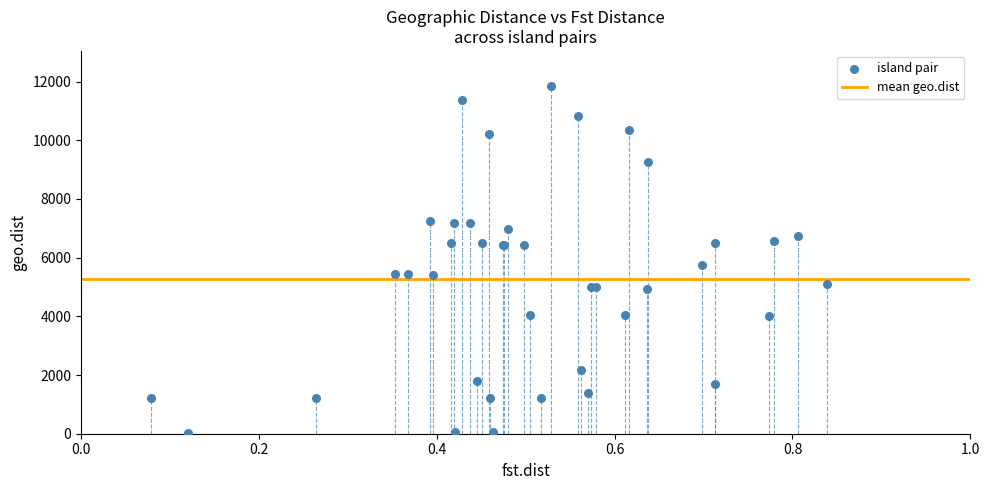

What Y value in the scatter plot is closest to 5934?

5760.9